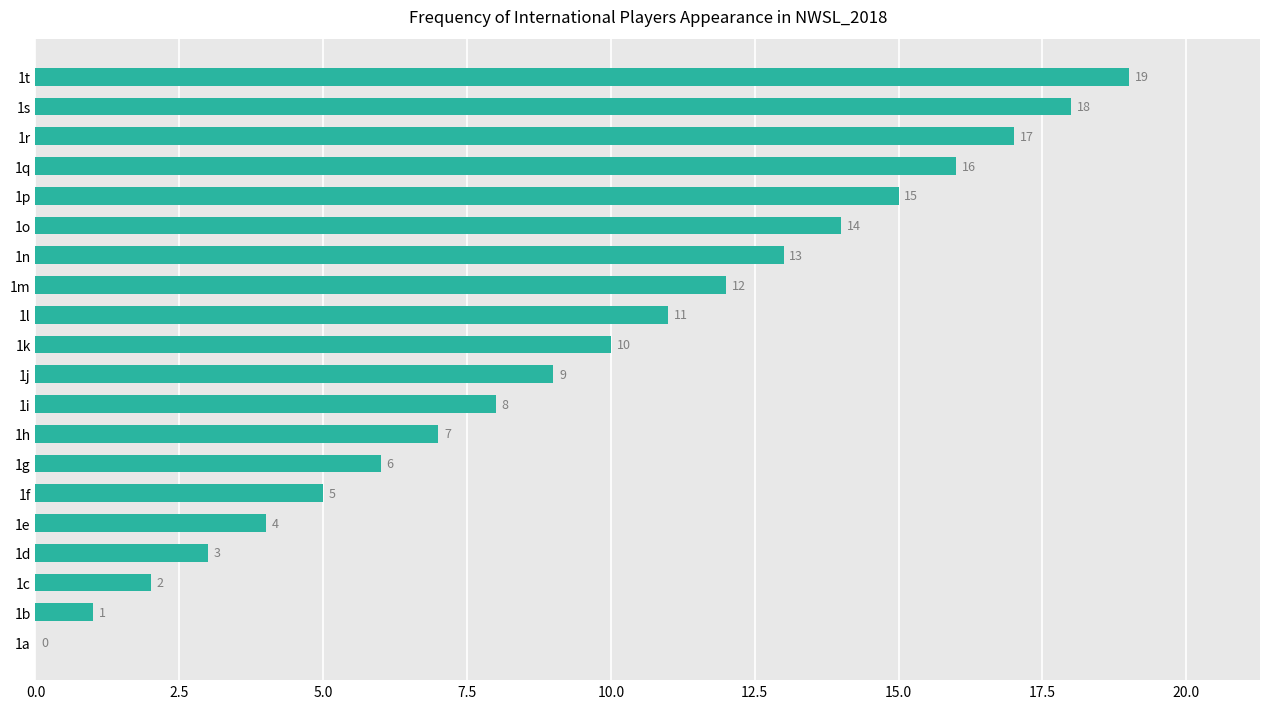

What value does the data have at 1j, to the nearest 5?

10